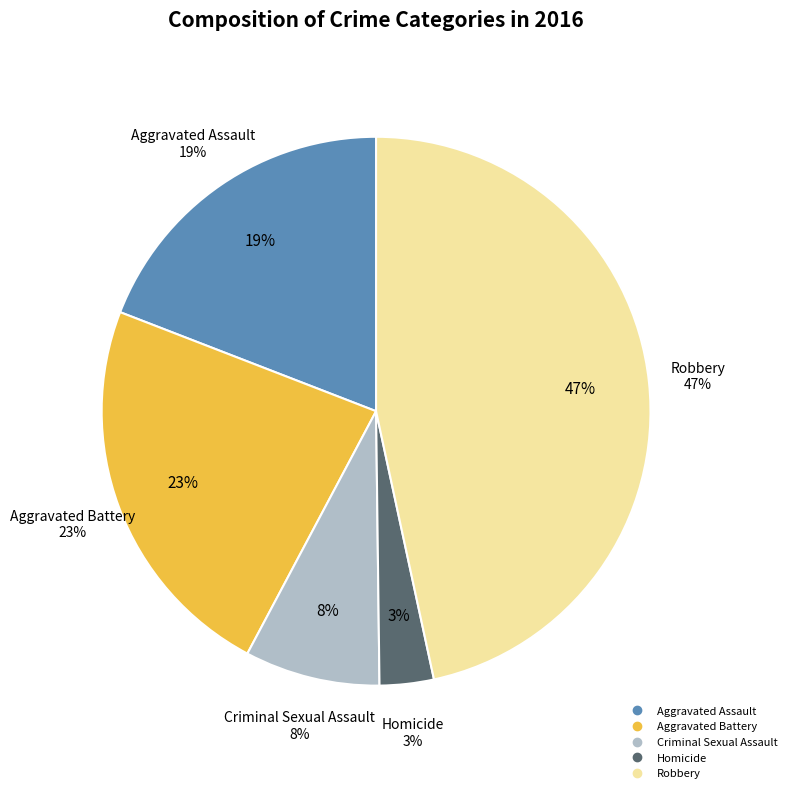

To the nearest percent, what percentage of the pie is Homicide?

3%